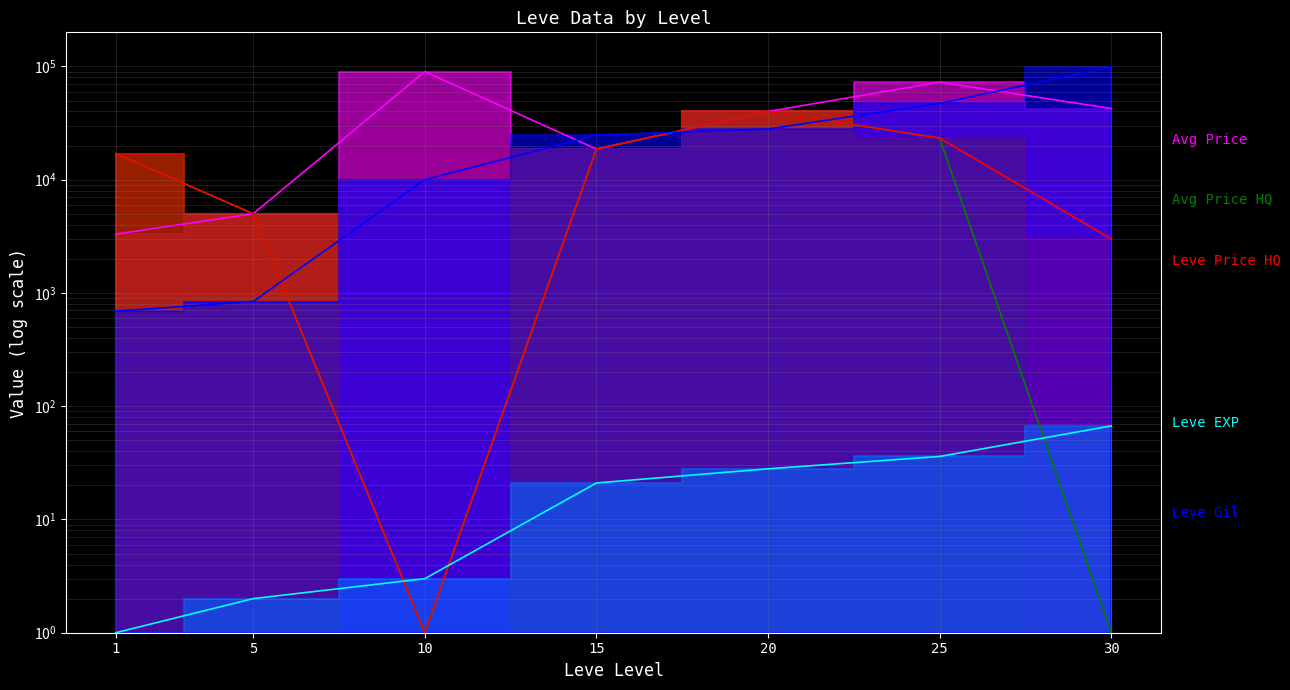

What is the sum of all currentAveragePrice values?

272045.5